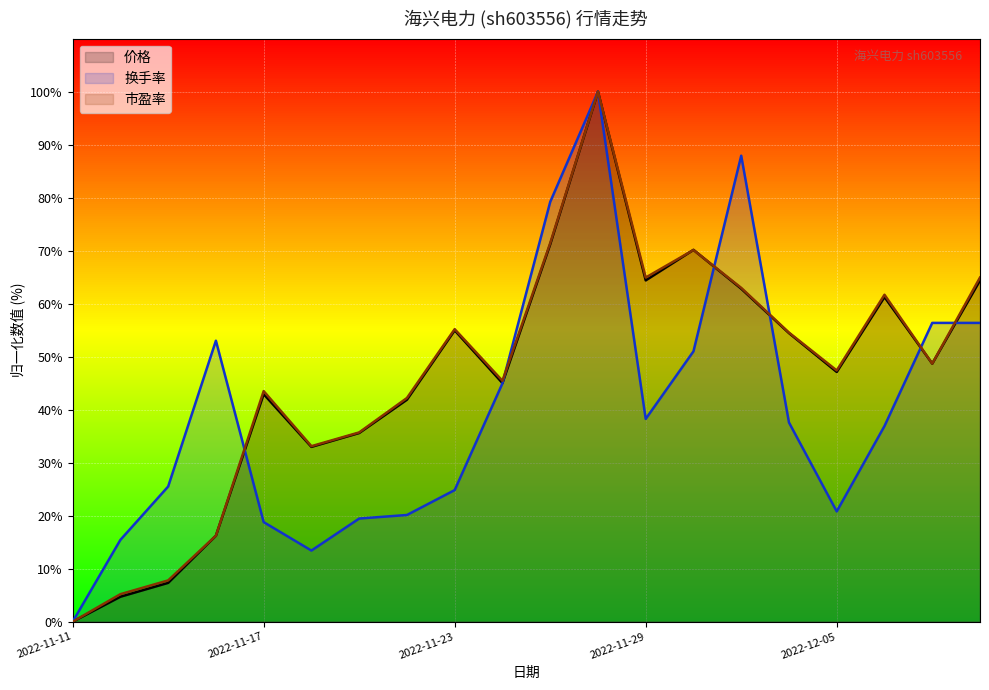

Is it true that 市盈率 equals 61.7 at 2022-12-06?

True